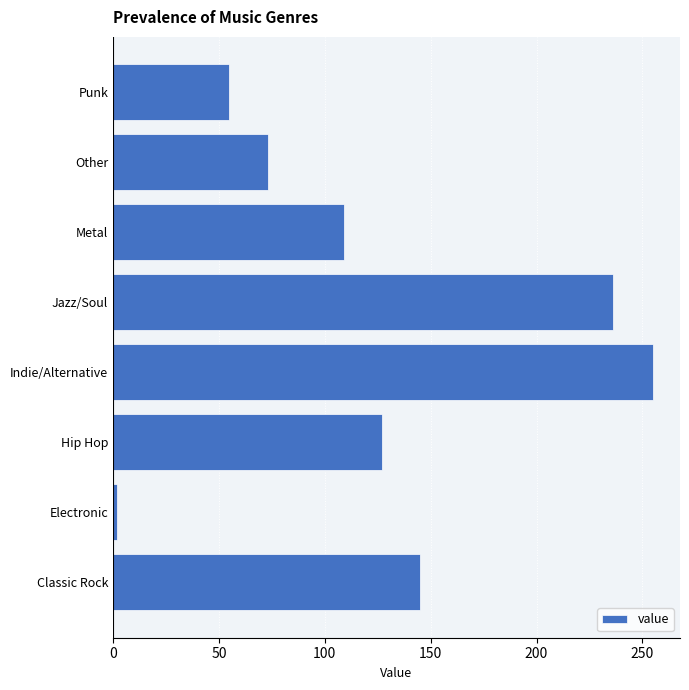

Rank the categories by value from lowest to highest.

Electronic, Punk, Other, Metal, Hip Hop, Classic Rock, Jazz/Soul, Indie/Alternative